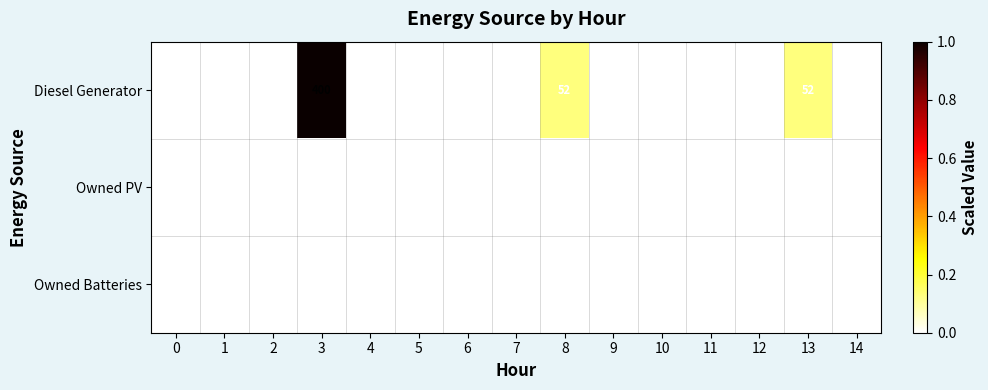

List the series in order of their peak value, lowest first.

Owned PV, Owned Batteries, Diesel Generator